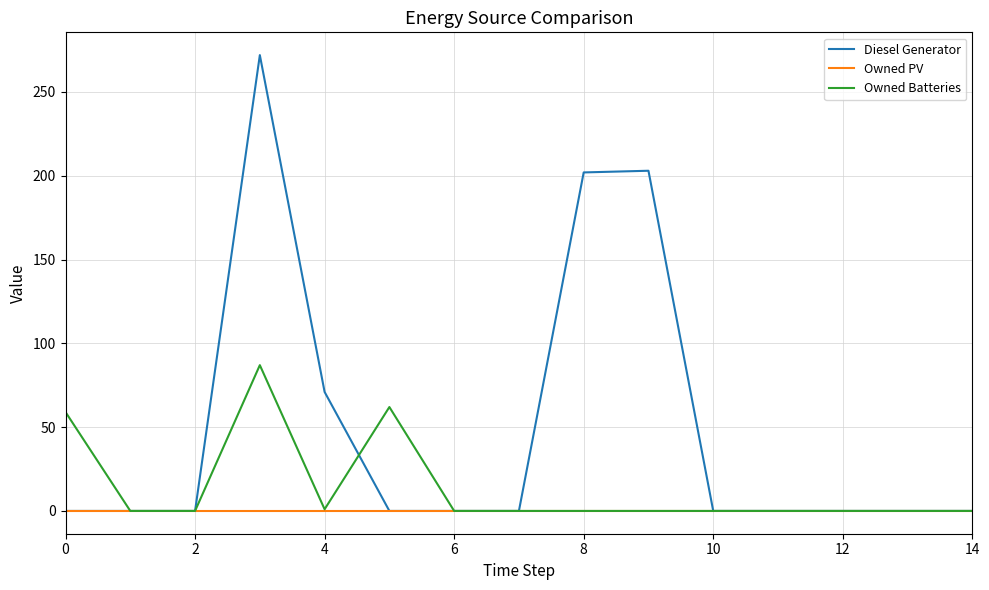

Which series has the largest range (max minus min)?

Diesel Generator